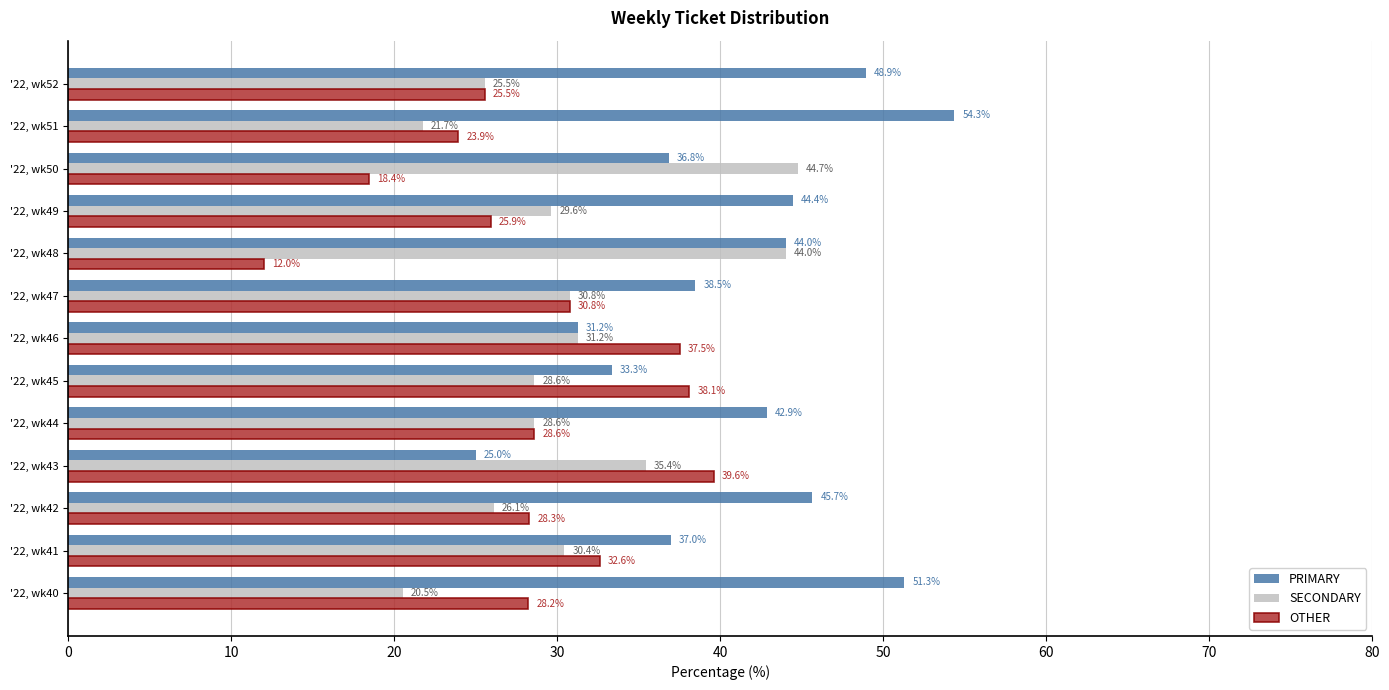

The value of PRIMARY at '22, wk41 is 37.0. True or false?

True